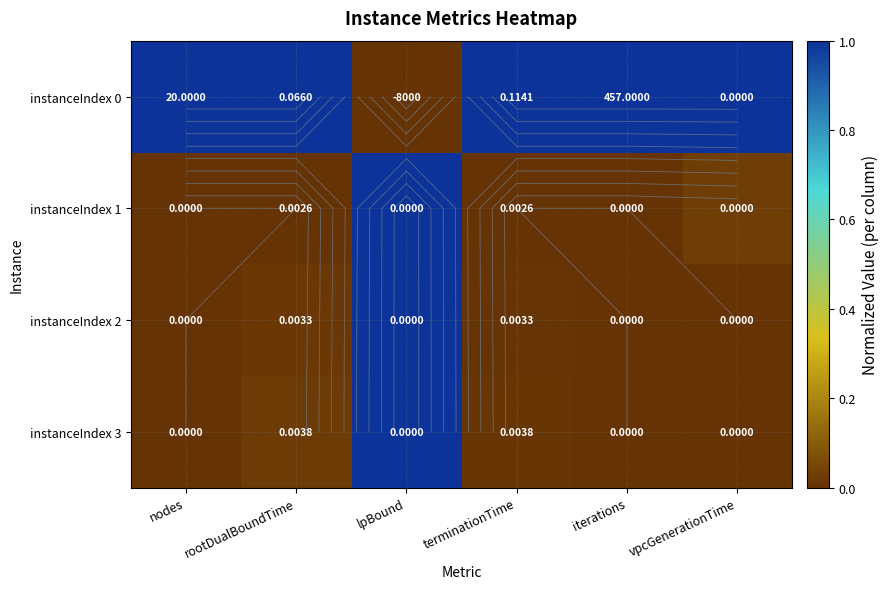

Count the instanceIndex 0 values in the range 1 to 2.

5